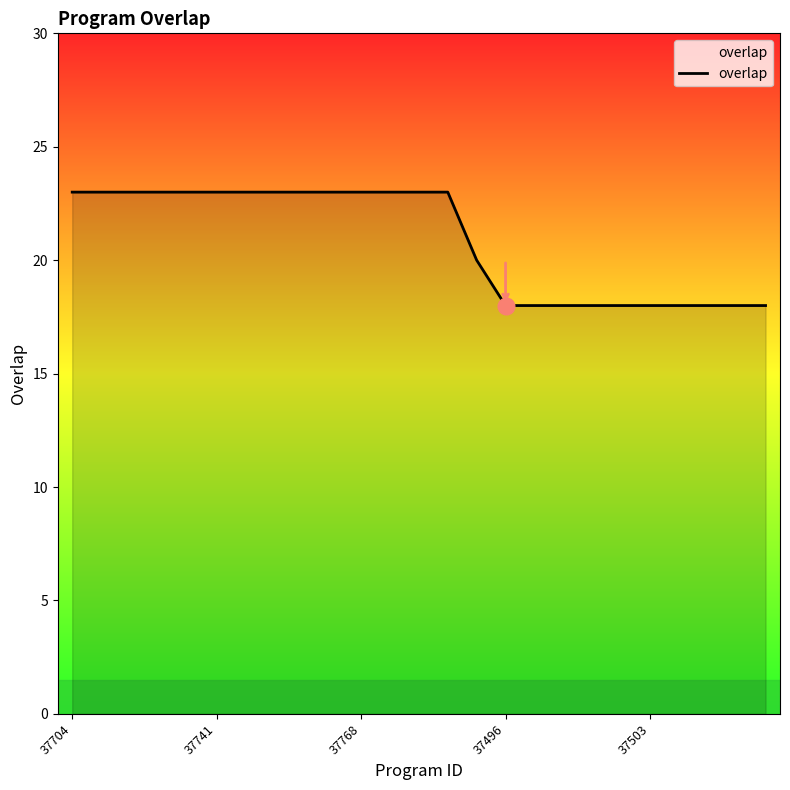

What is the difference between the maximum and minimum values?

5